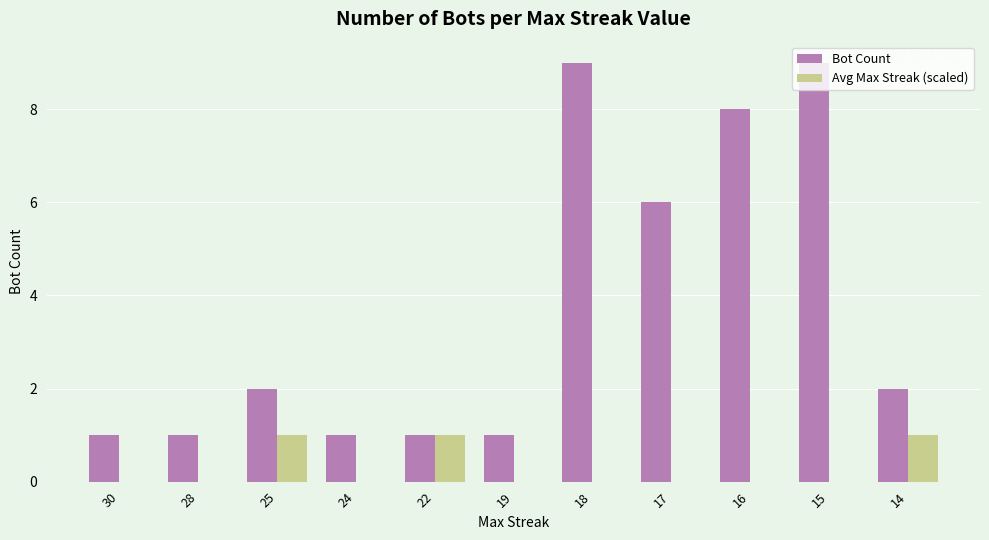

Reading left to right, transcribe all the data shown in this chart.

Bot Count: 1	1	2	1	1	1	9	6	8	9	2
Avg Max Streak (scaled): 0	0	1	0	1	0	0	0	0	0	1